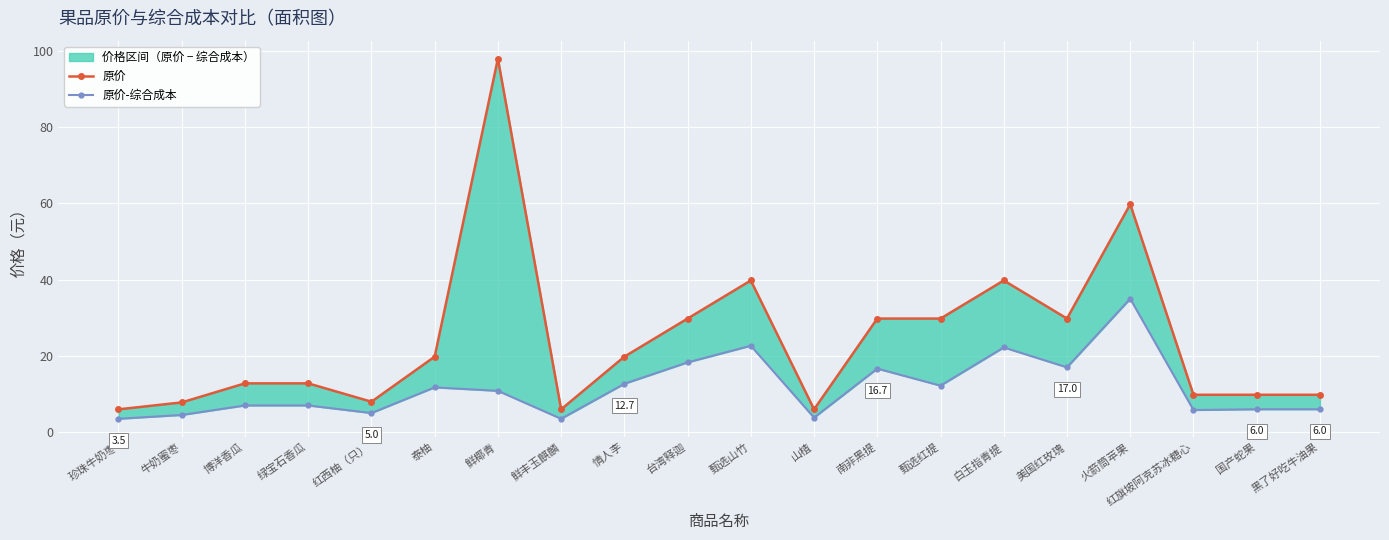

Which has a higher value, 甄选山竹 or 甄选红提?

甄选山竹